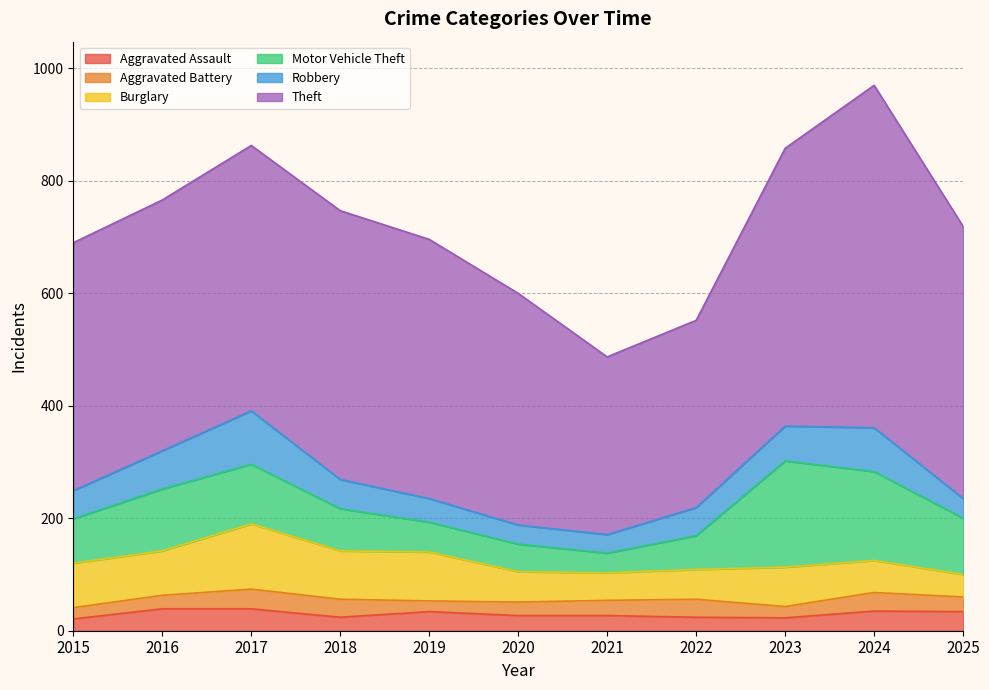

What is the value of the Aggravated Battery point at the 4th from the left?

32